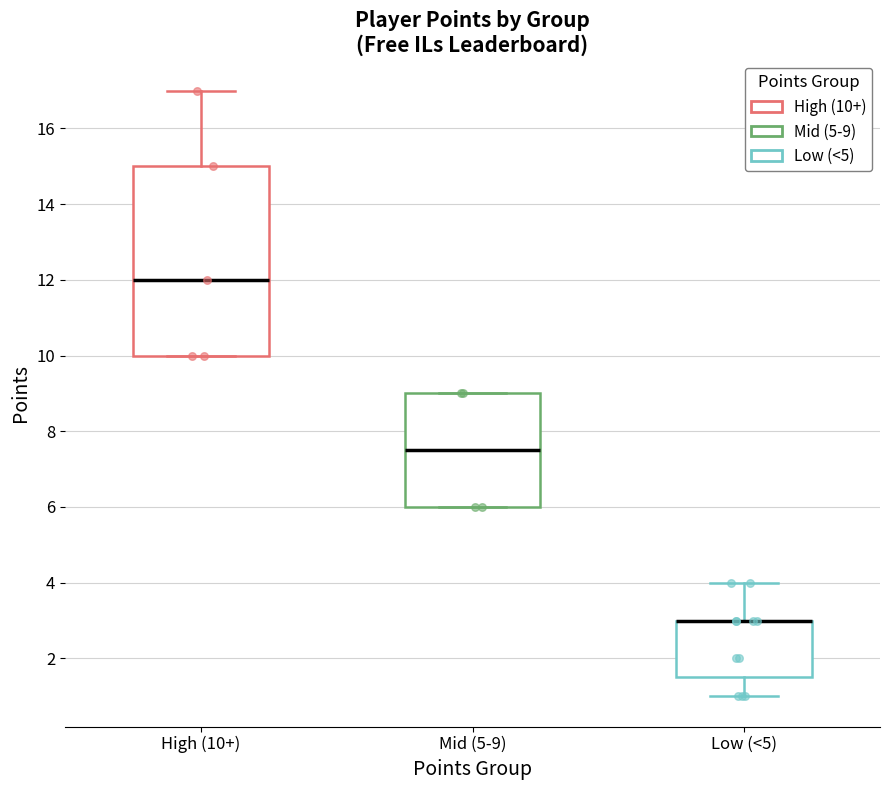

Where is the lower edge of the box for High (10+) on the y-axis? The values are not printed on the chart, so give them approximately, as read against the axis.

10.0